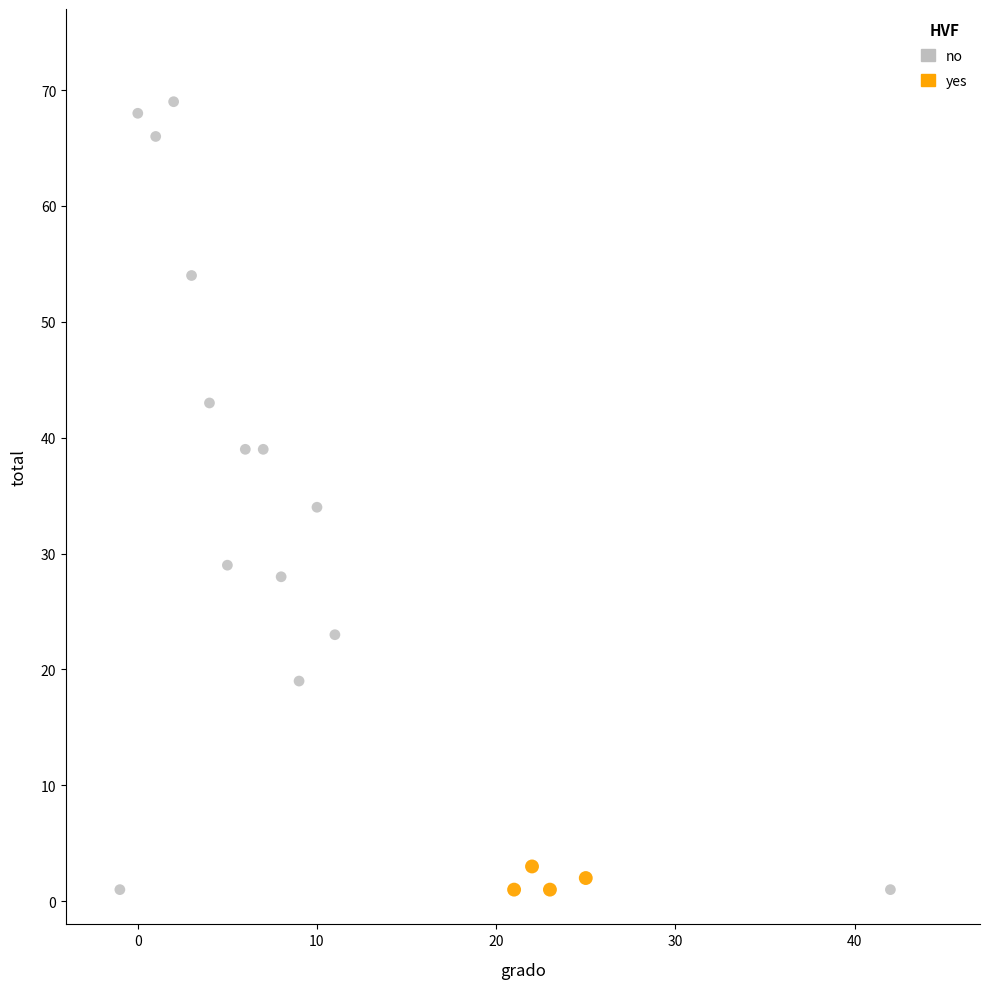

Which series has the largest Y range (max minus min)?

no